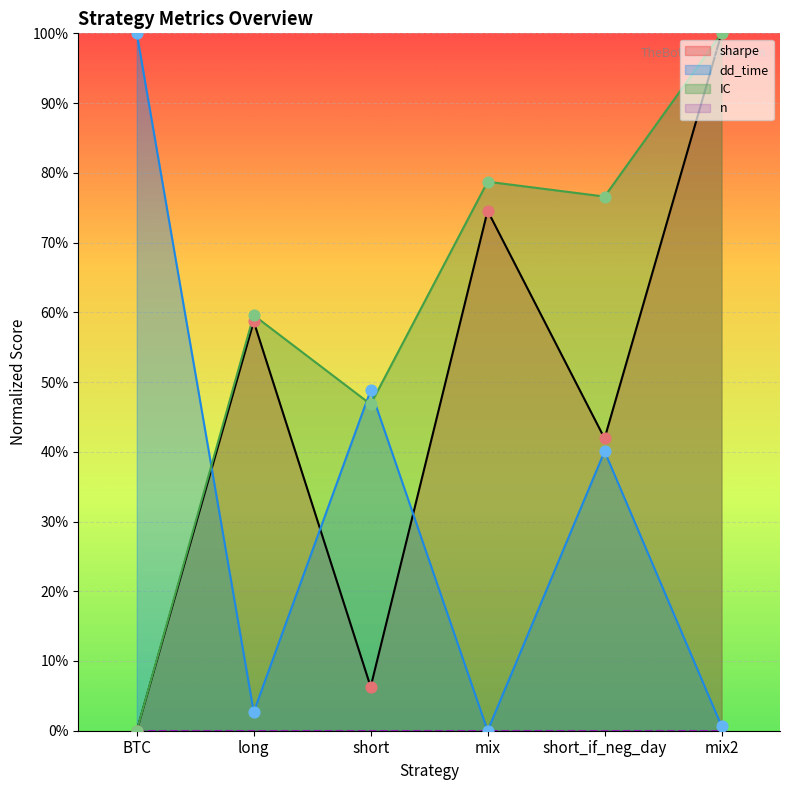

At how many categories does at least one series exceed 79?

2